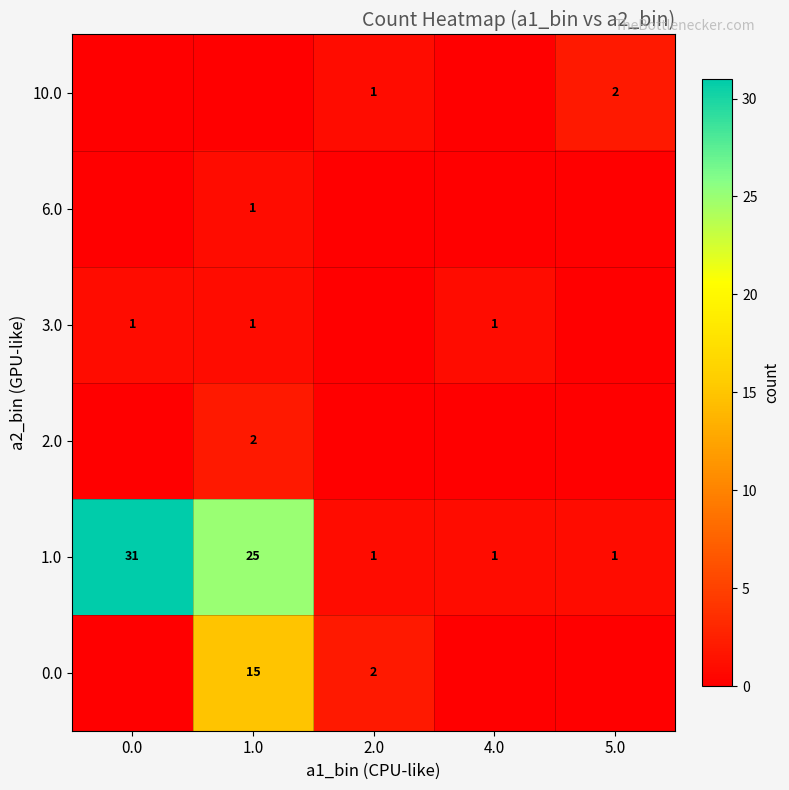

The 3.0 series shows 2 at 0.0. True or false?

False